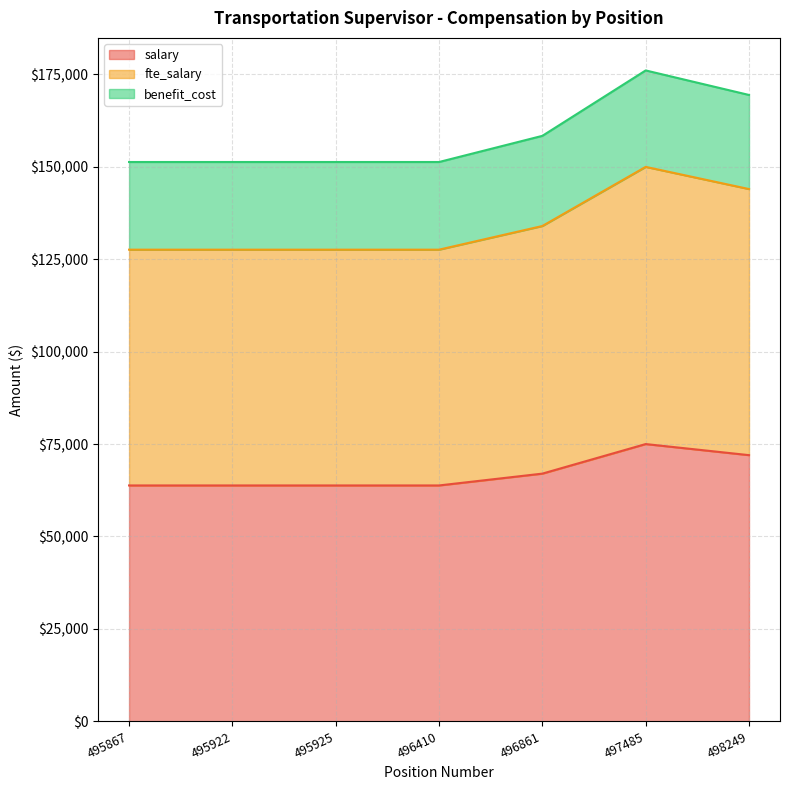

Does the chart have visible grid lines?

Yes